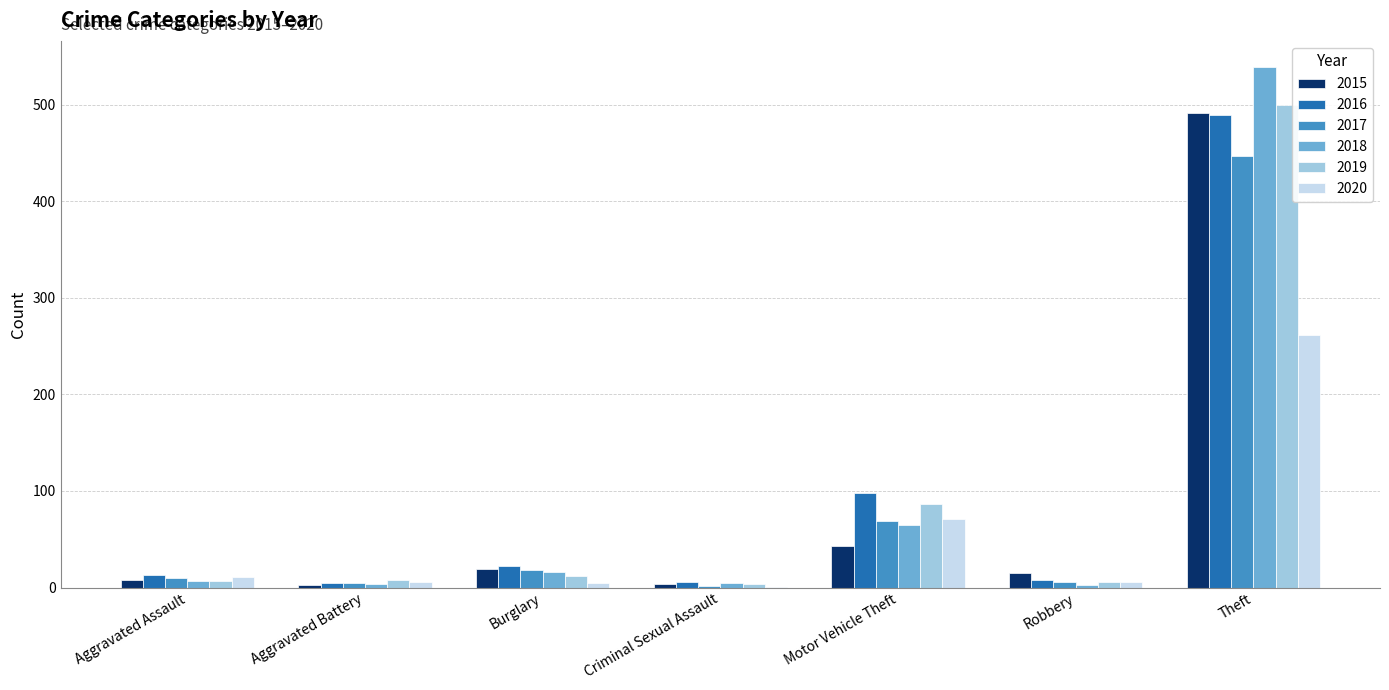

At which category is the sum across all series the highest?

Theft